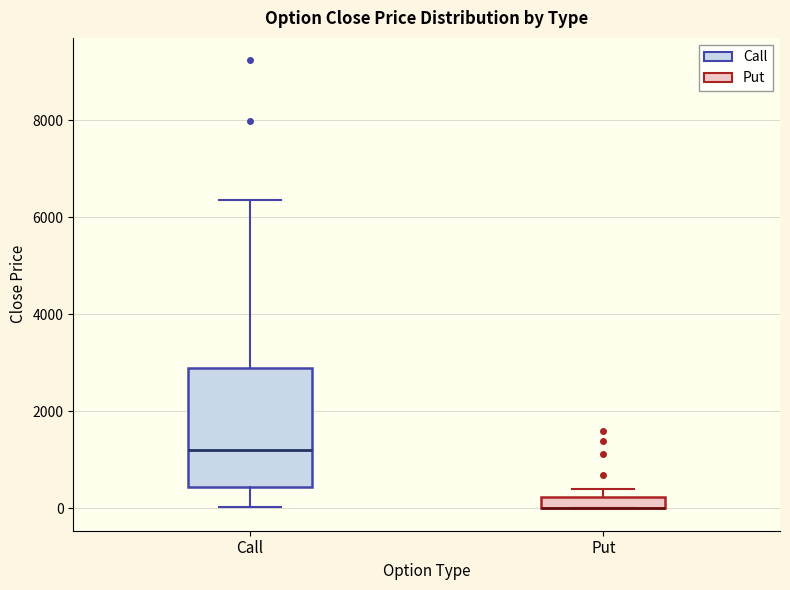

Where is the lower edge of the box for Call on the y-axis? The values are not printed on the chart, so give them approximately, as read against the axis.

400